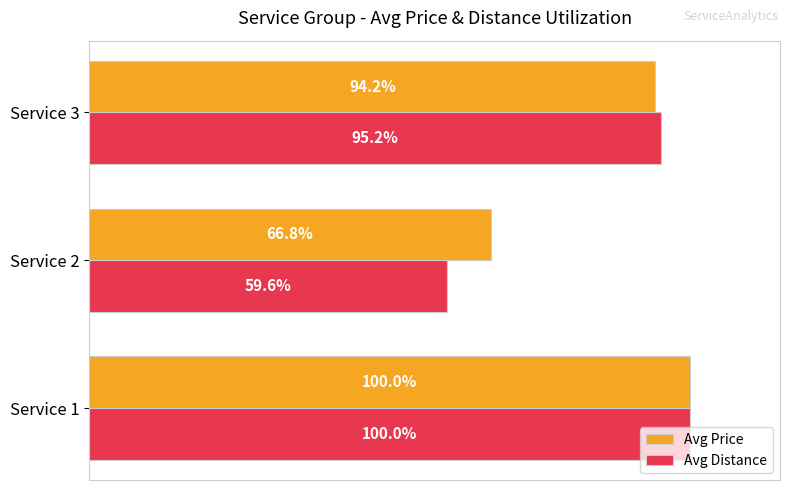

Which series has the largest total across all categories?

Avg Price